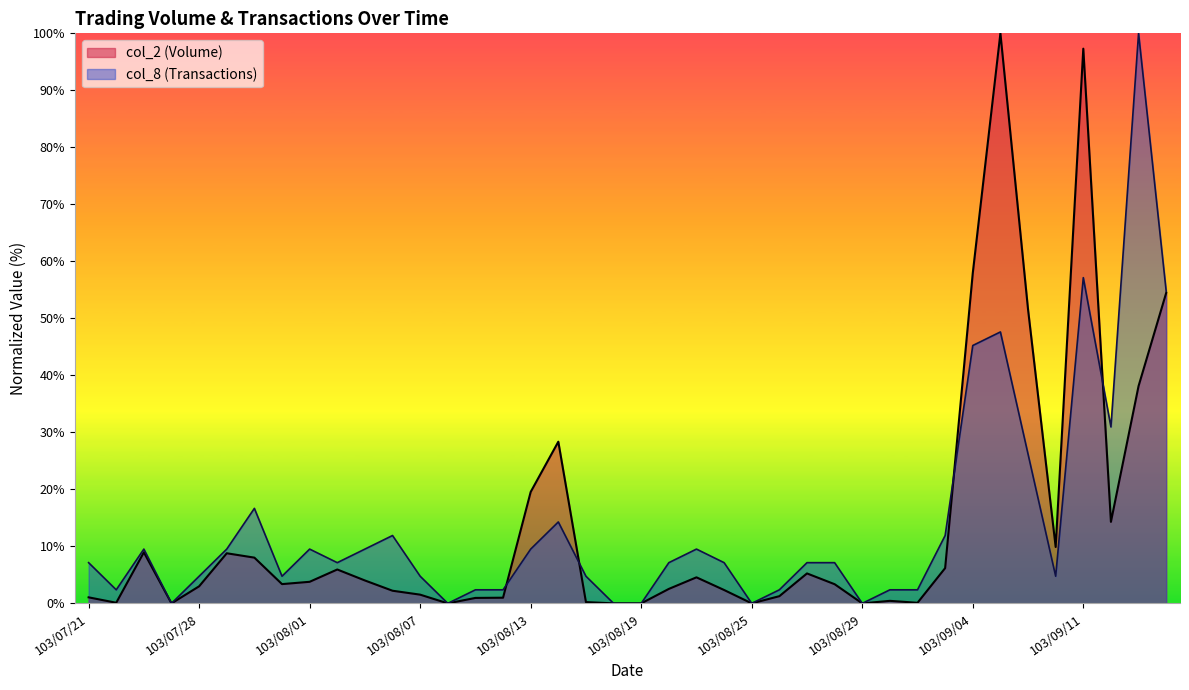

What is the sum of all col_2 (Volume) values?

550.6